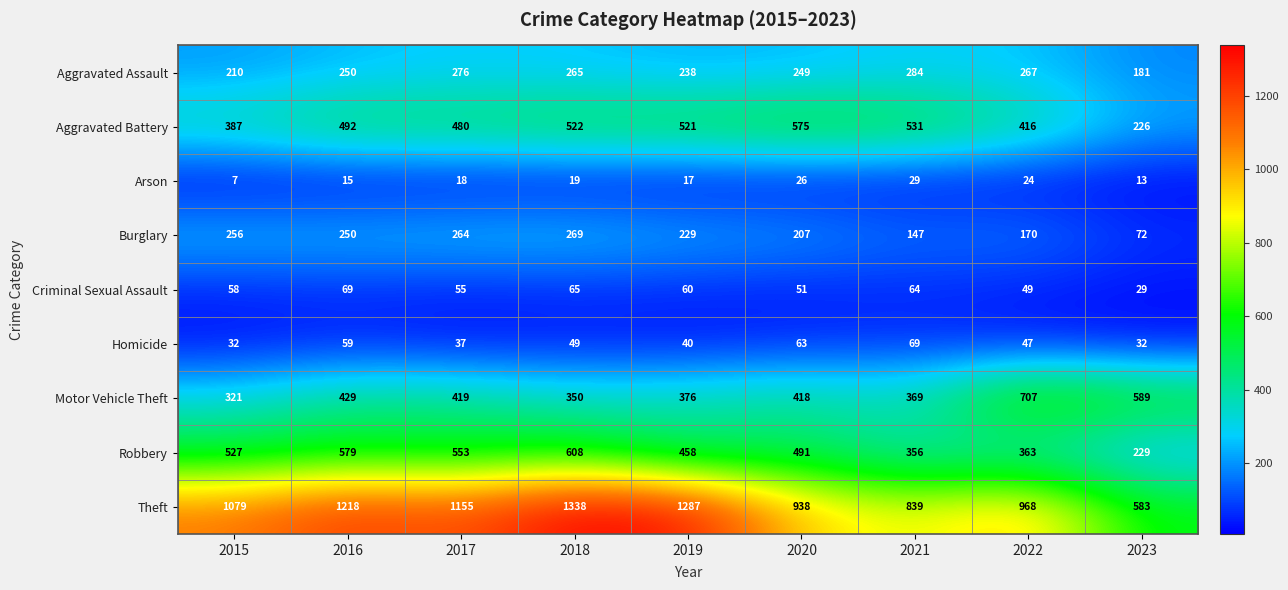

The Homicide series shows 47 at 2022. True or false?

True